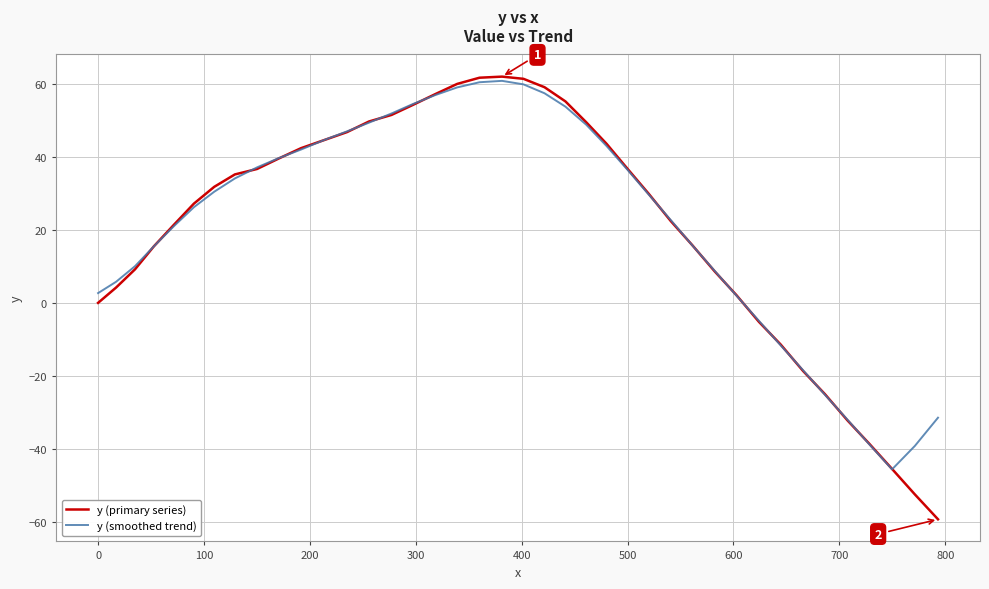

What is the maximum value for y (smoothed trend)?

60.8